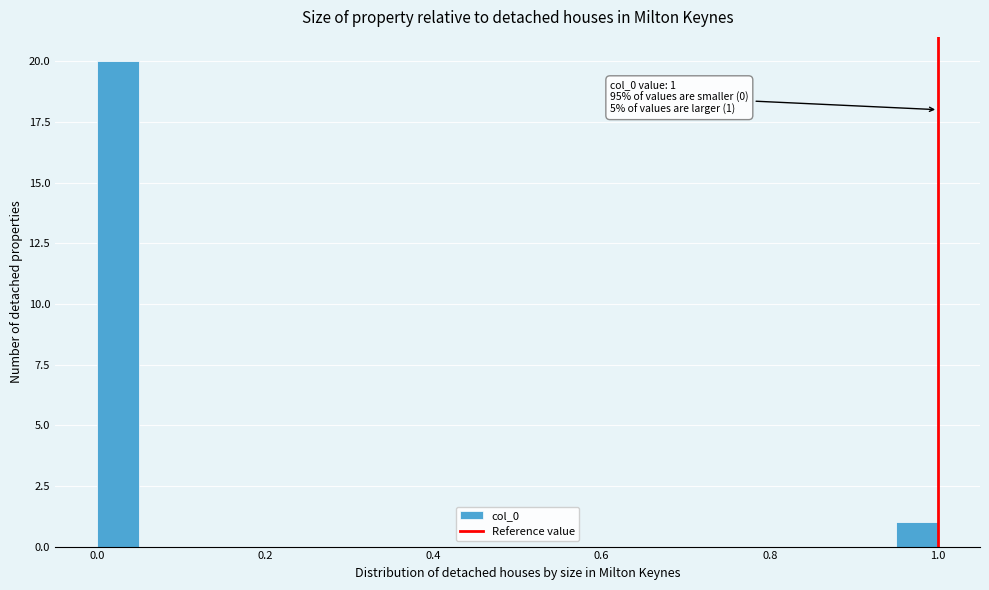

Read against the x-axis, roughly where is the centre of the tallest bar?

0.02